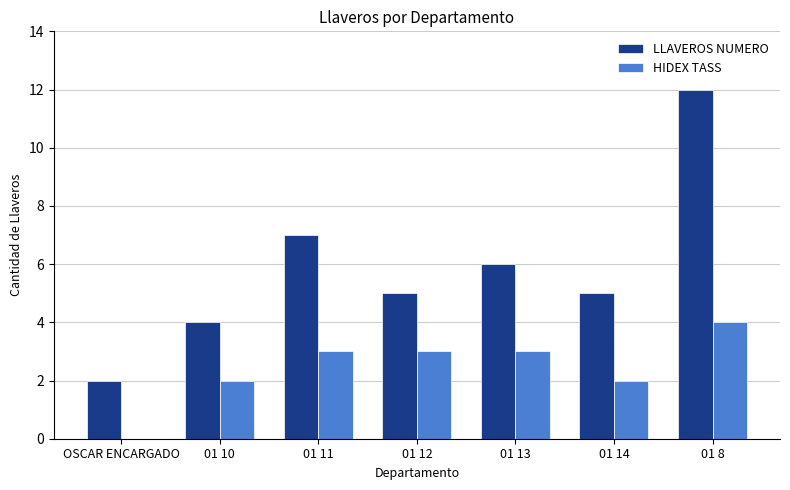

Reading right to left, extract all data points from this chart.

LLAVEROS NUMERO: 12	5	6	5	7	4	2
HIDEX TASS: 4	2	3	3	3	2	0